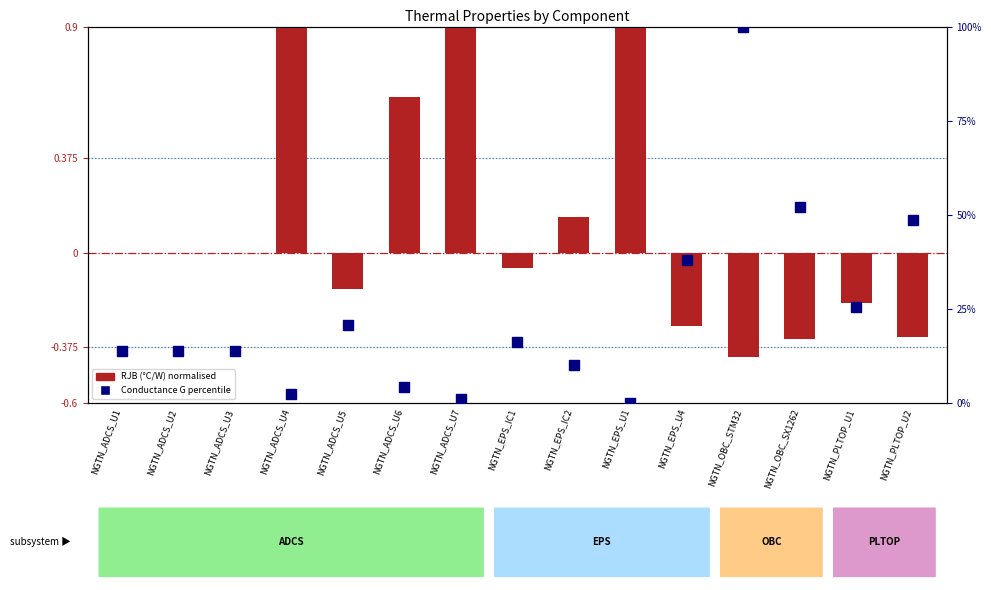

At which category is the sum across all series the highest?

NGTN_OBC_STM32